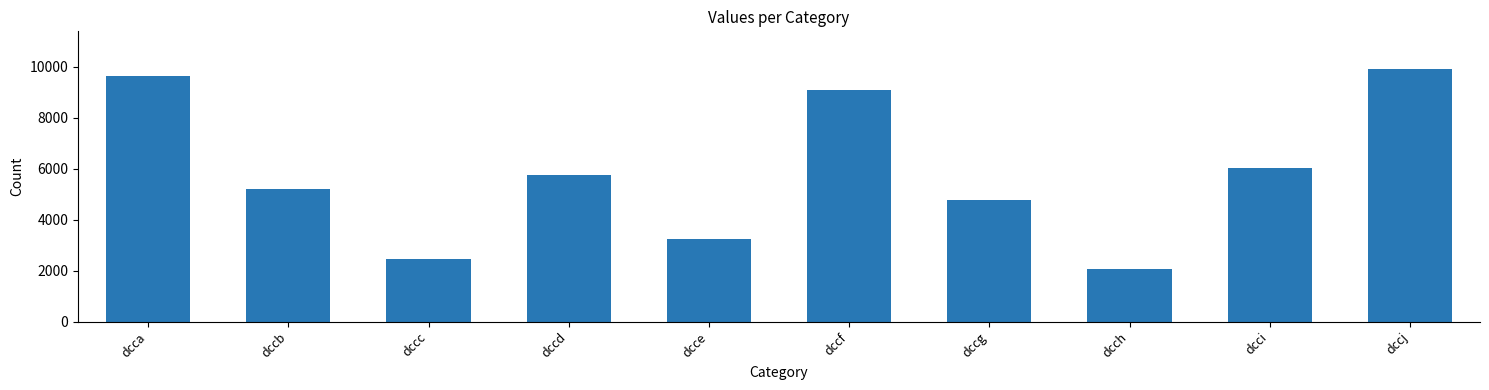

The chart shows a value of 16673 at dccj. True or false?

False